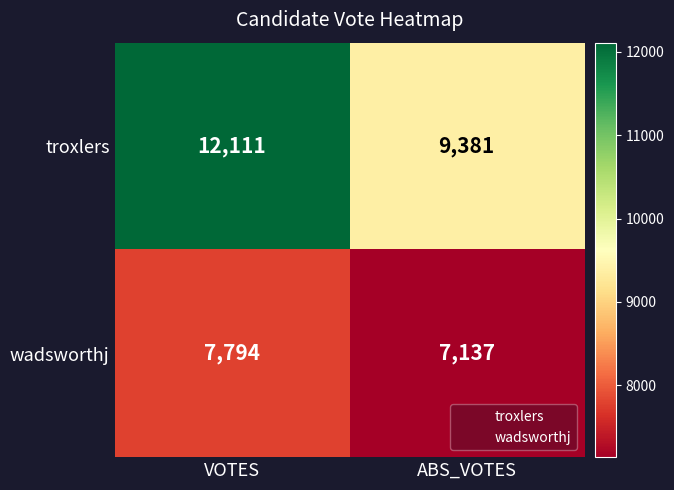

What is the spread (max minus min) of values at VOTES?

4317